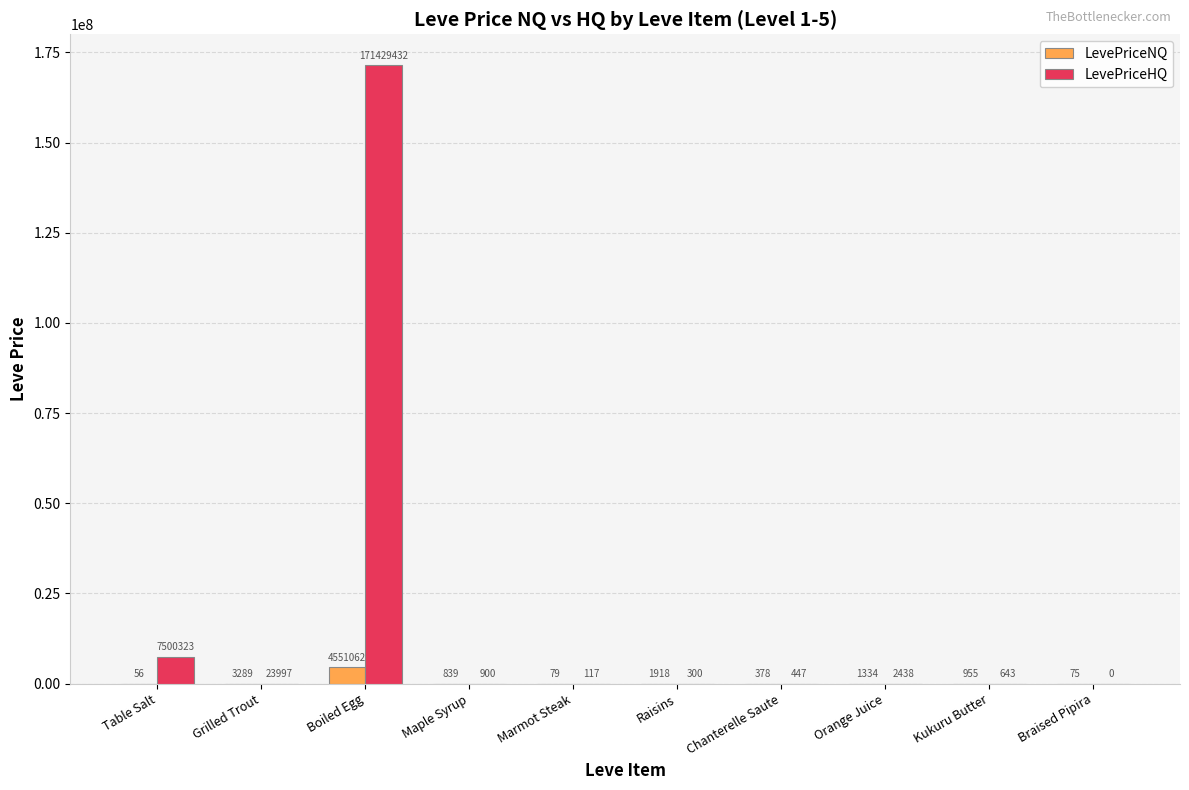

Which series changed the most between Maple Syrup and Raisins?

LevePriceNQ